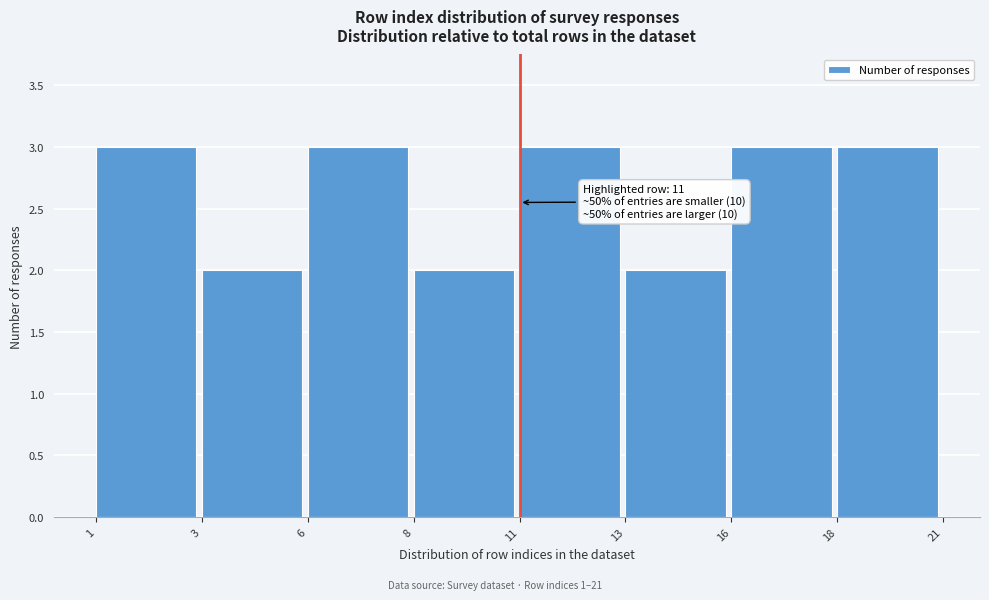

Reading left to right, transcribe all the data shown in this chart.

3	2	3	2	3	2	3	3